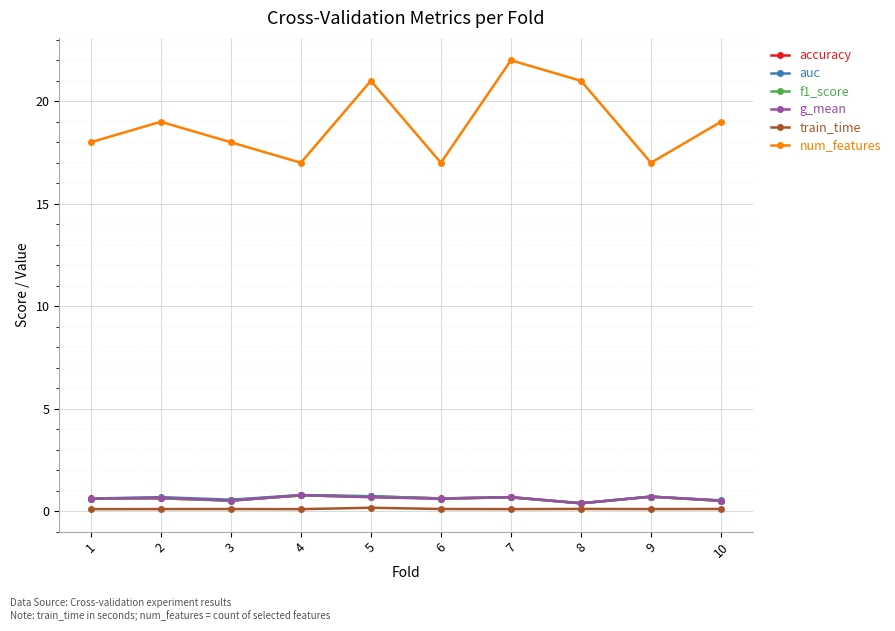

True or false: num_features and train_time cross at least once.

False